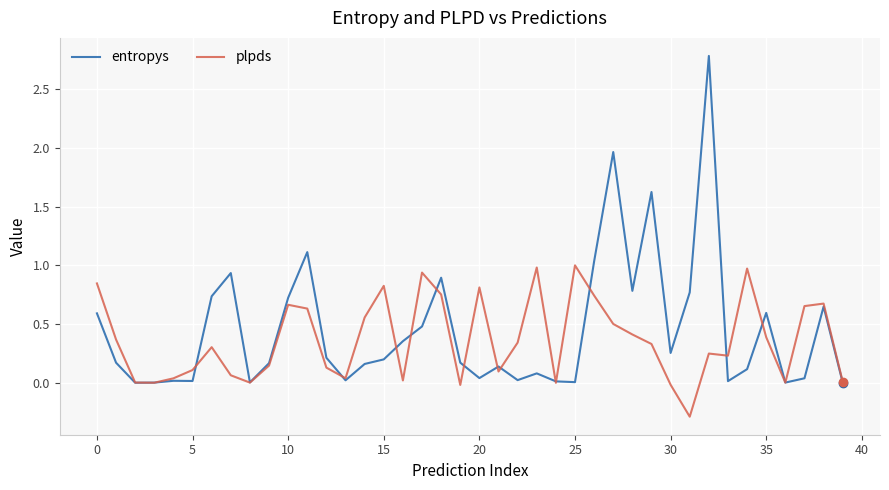

What is the difference between the maximum and minimum values in the plpds series?

1.3